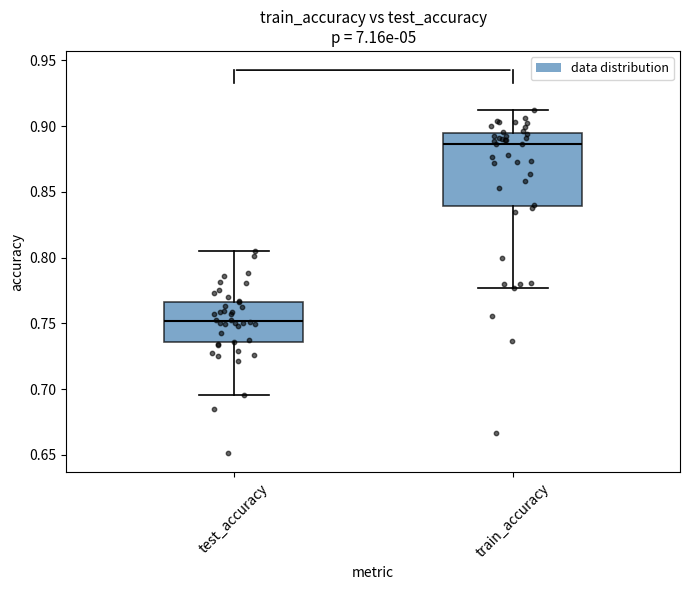

Where does the median line of the box for train_accuracy sit on the y-axis? The values are not printed on the chart, so give them approximately, as read against the axis.

0.885